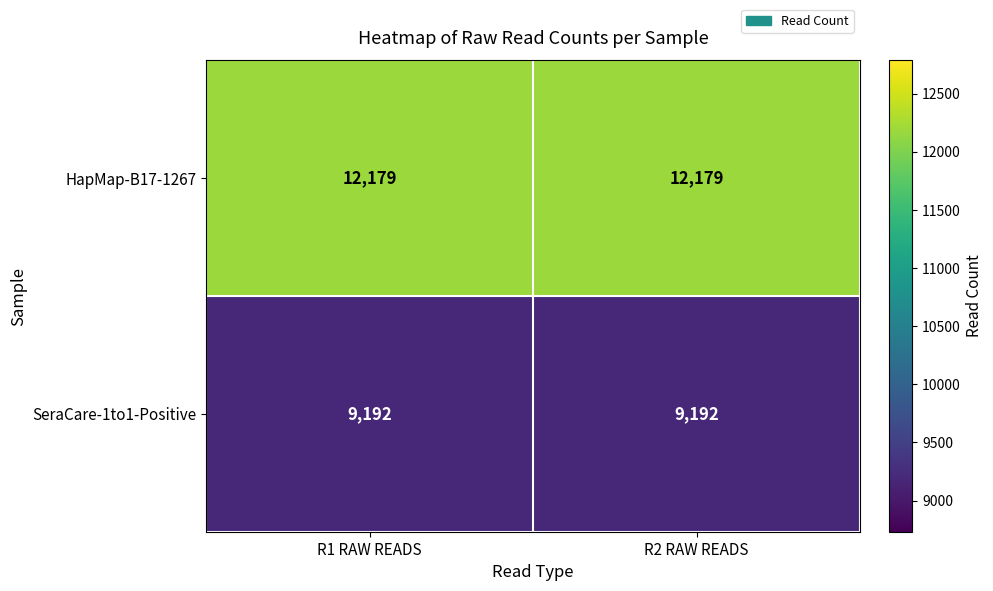

What is the average value of the HapMap-B17-1267 series?

12179